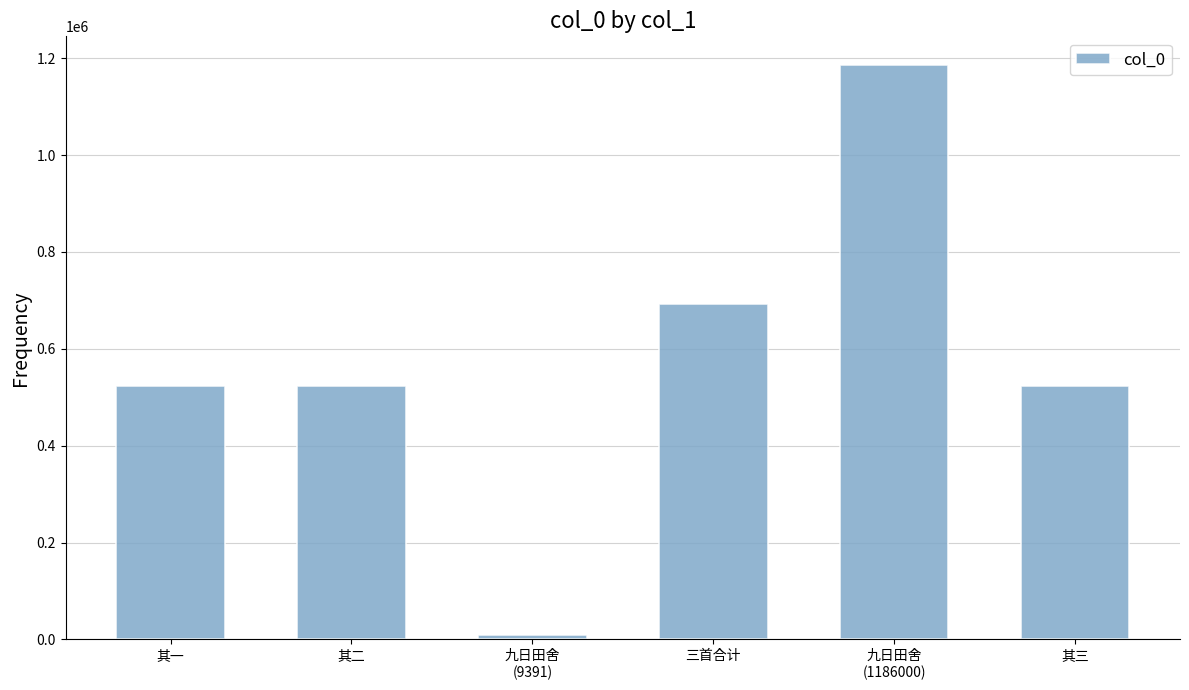

Where does the data first go above 524174?

三首合计